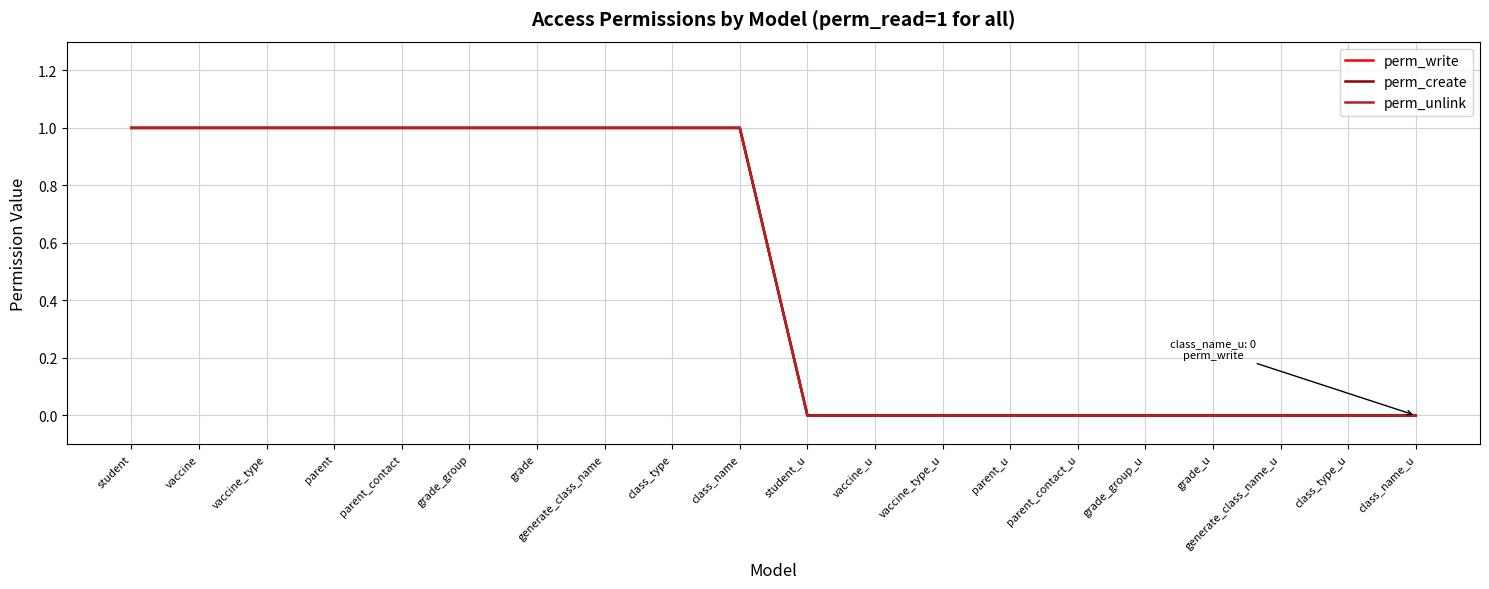

Is this an area chart (filled region under the line)?

No